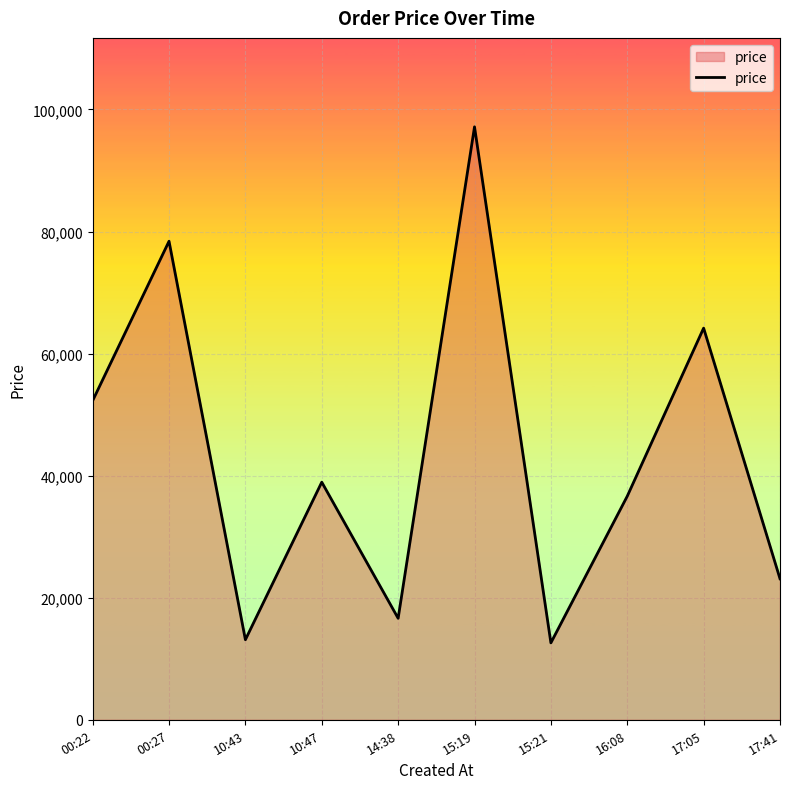

What is the ratio of the value at 10:43 to the value at 14:38?

0.8